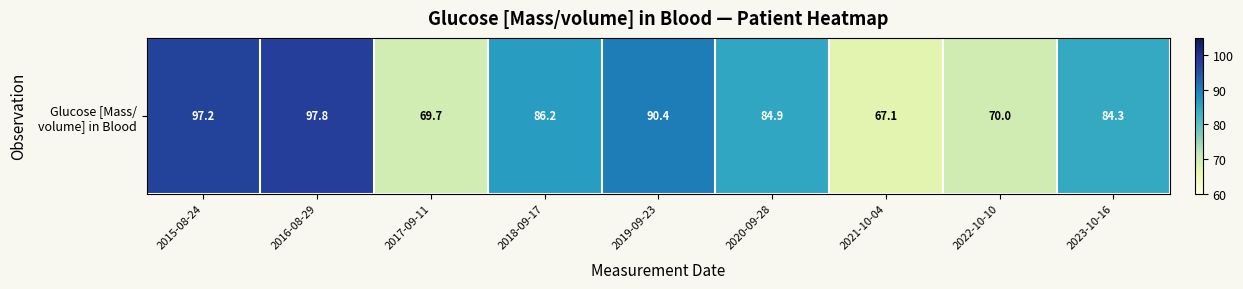

At which category does the chart reach its peak across all series?

2016-08-29